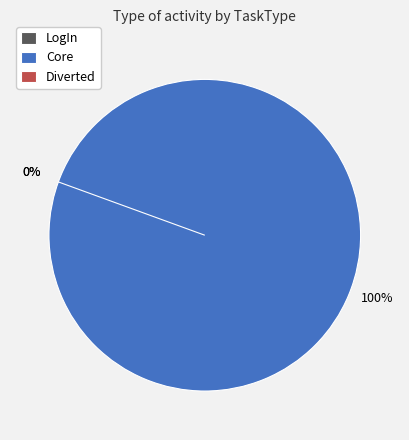

What is the smallest slice in the pie chart?

LogIn